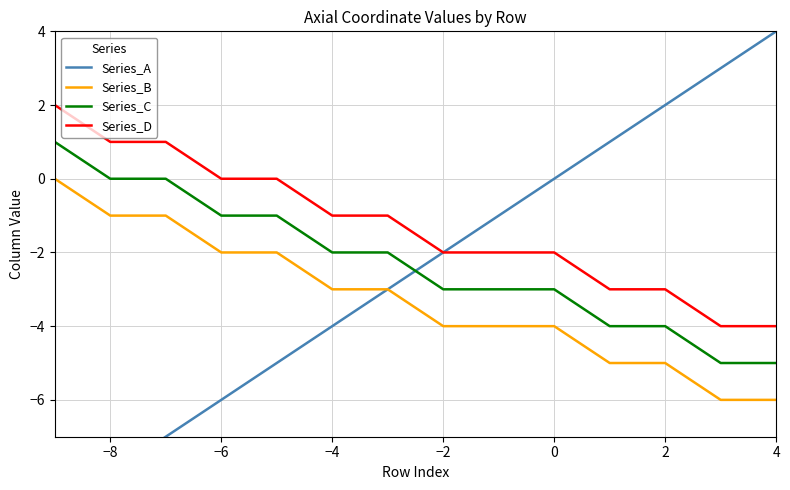

How many lines are shown in the chart?

4